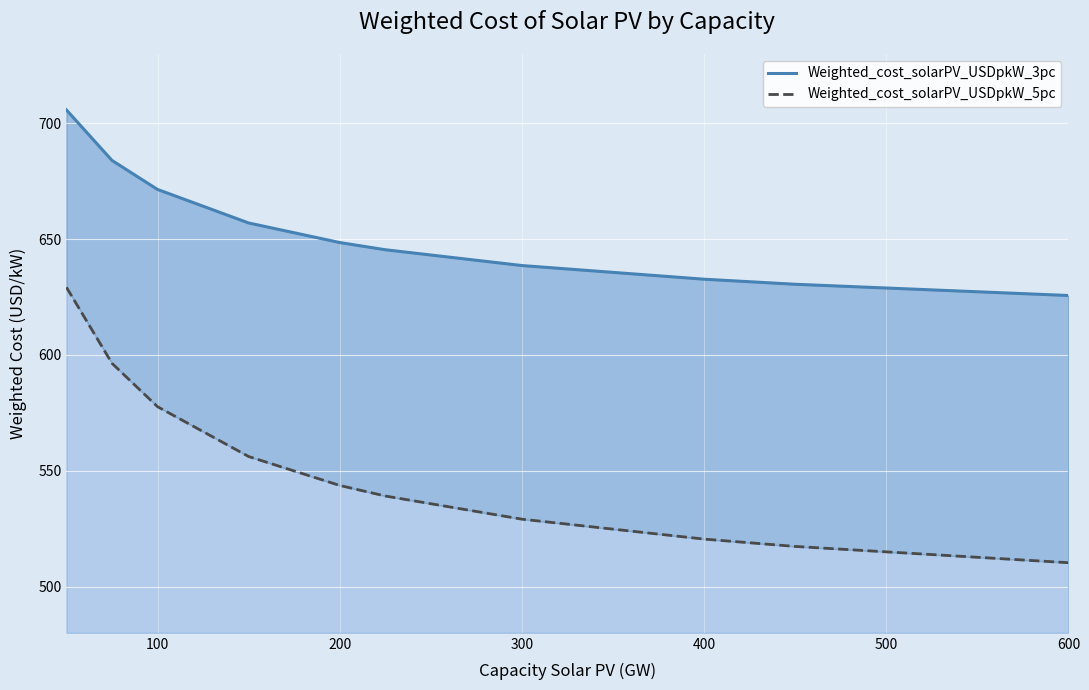

True or false: Weighted_cost_solarPV_USDpkW_3pc and Weighted_cost_solarPV_USDpkW_5pc intersect in this chart.

False